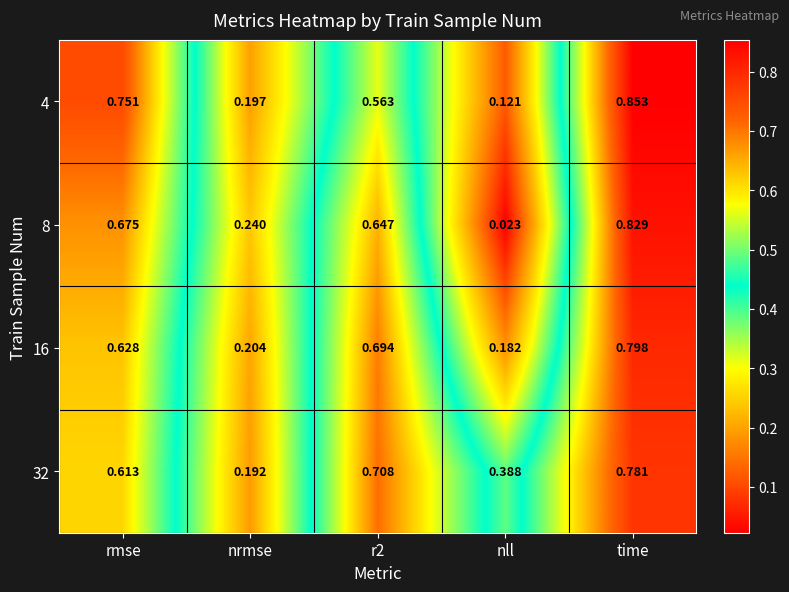

At which label is 4 closest to 0?

nll